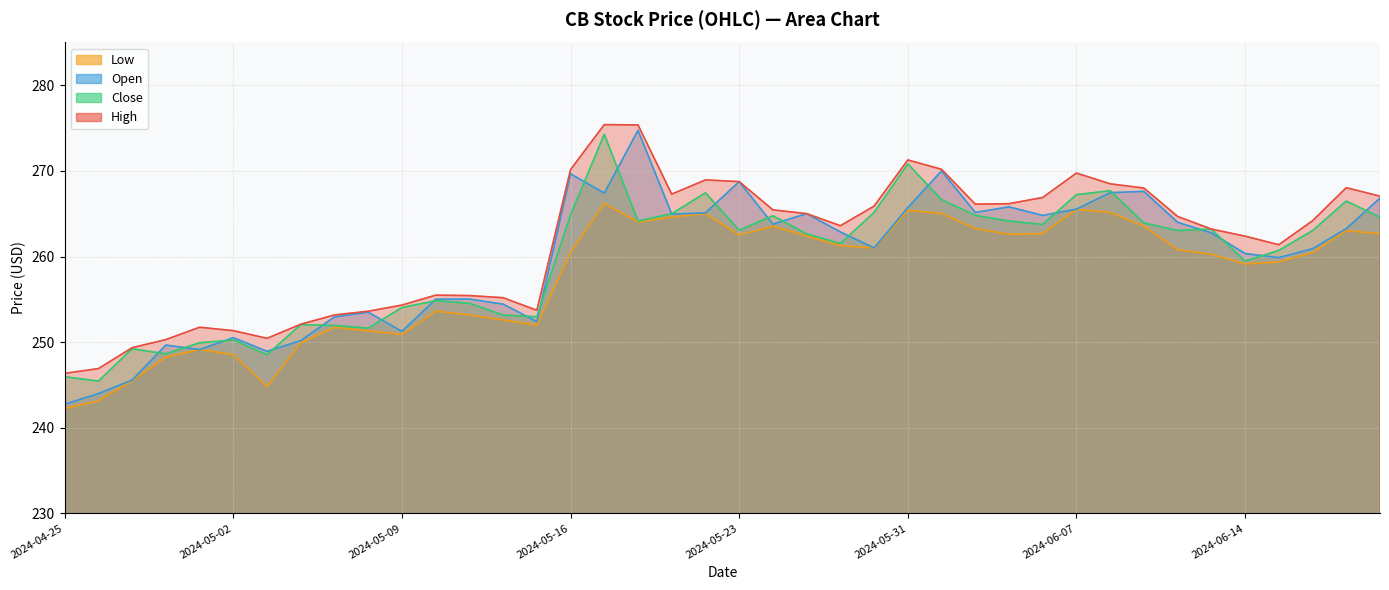

Between 2024-05-28 and 2024-05-30, which series saw the biggest shift?

Open